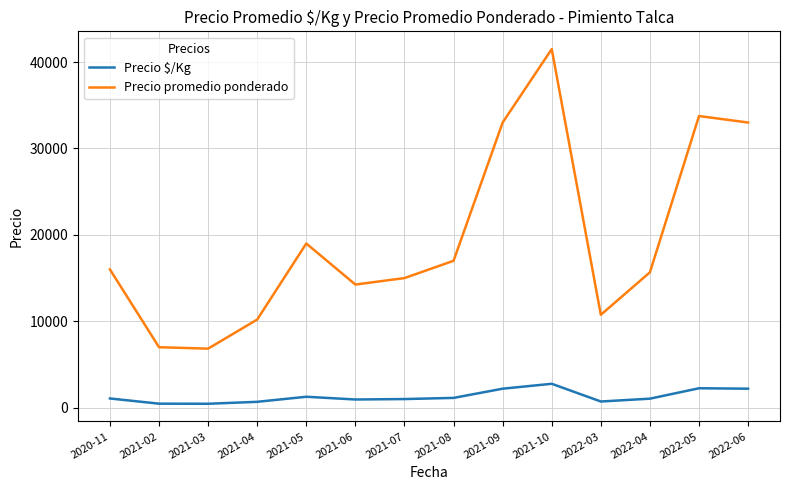

What is the sum of the Precio $/Kg values at 2021-07 and 2022-05?

3250.0